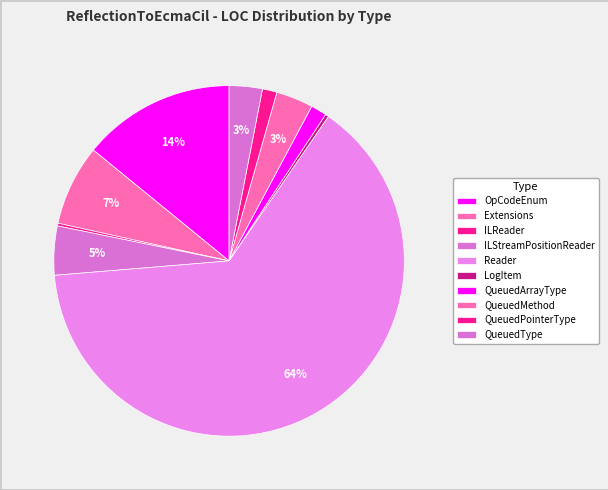

How many slices are in this pie chart?

10